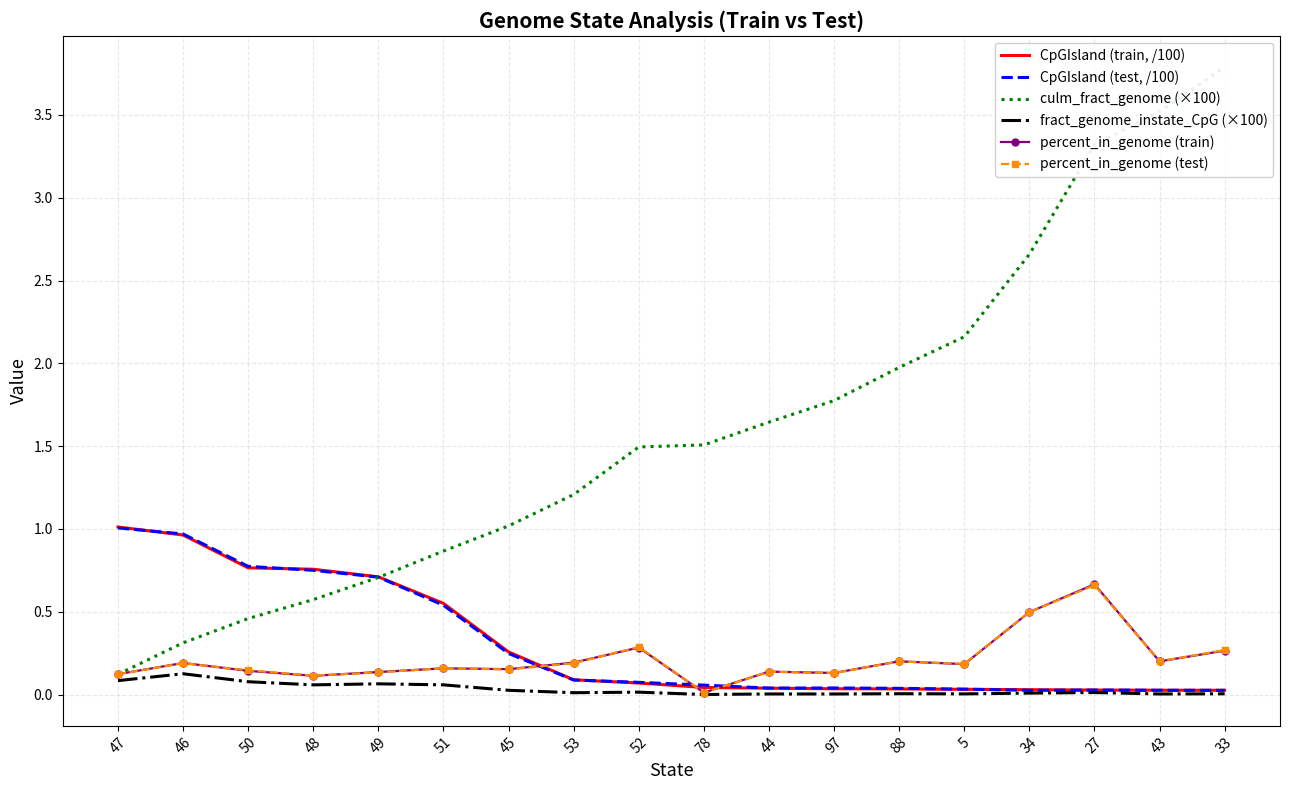

What is the value of the culm_fract_genome (×100) point at the 9th from the left?

1.5